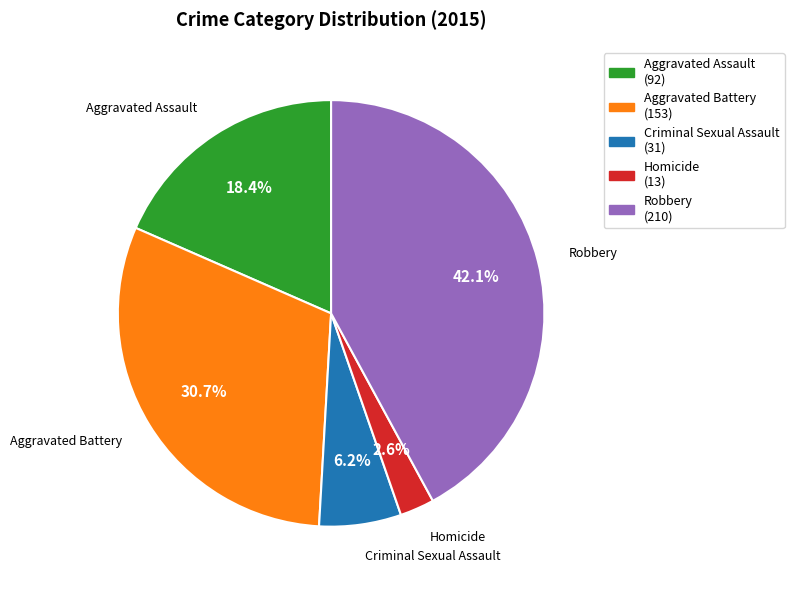

Combined, what portion of the pie is Robbery and Criminal Sexual Assault?

48.3%